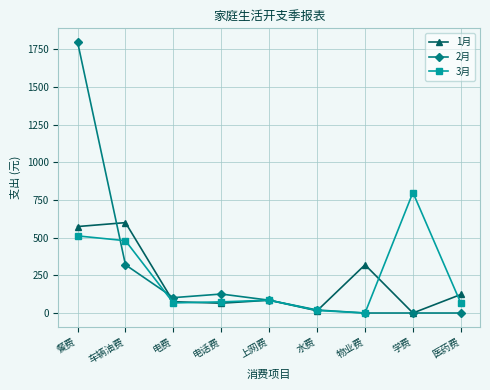

What is the highest value of the 1月 series?

600